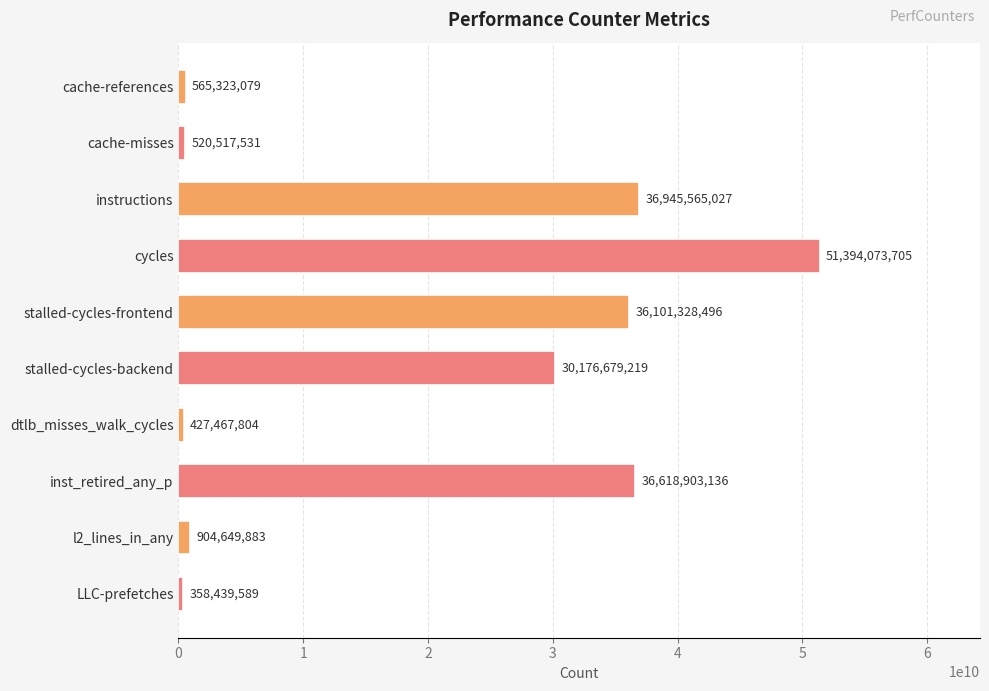

What is the label of the 8th bar from the top?

inst_retired_any_p